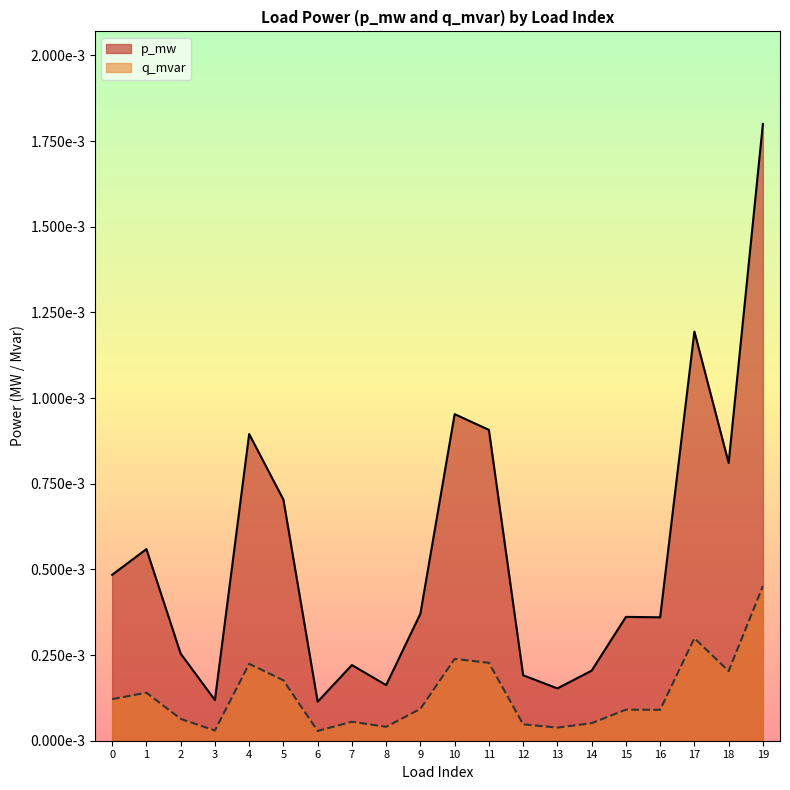

What are all the series names shown in the legend?

p_mw, q_mvar